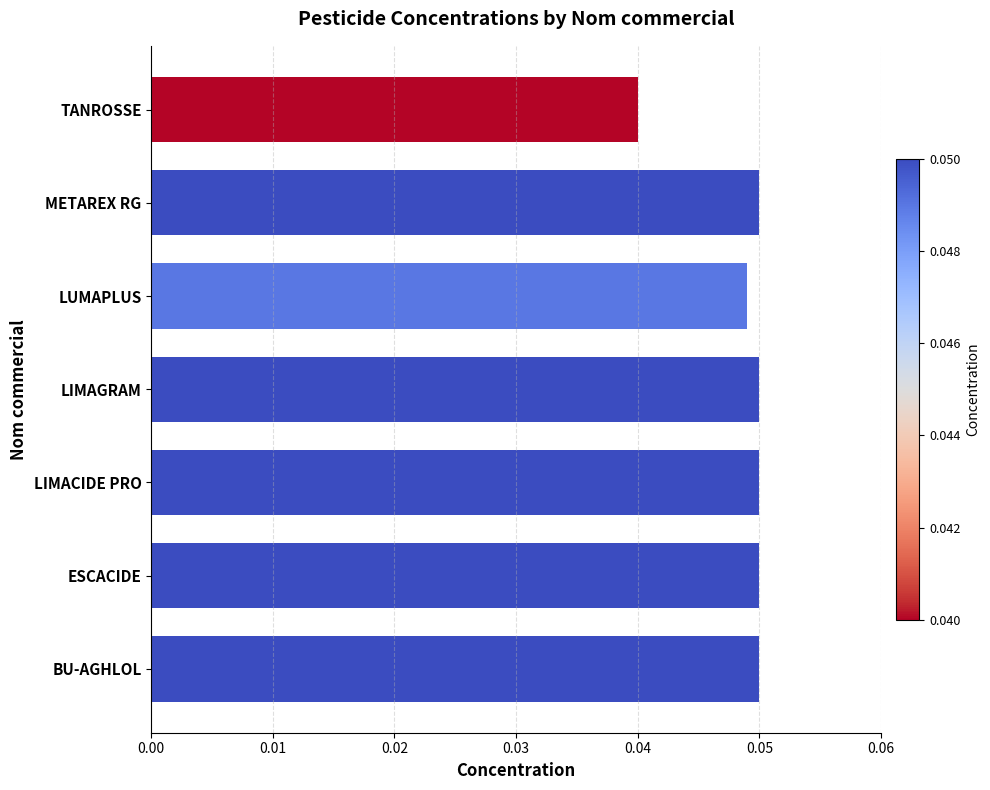

The value at LIMAGRAM is 0.0. True or false?

False